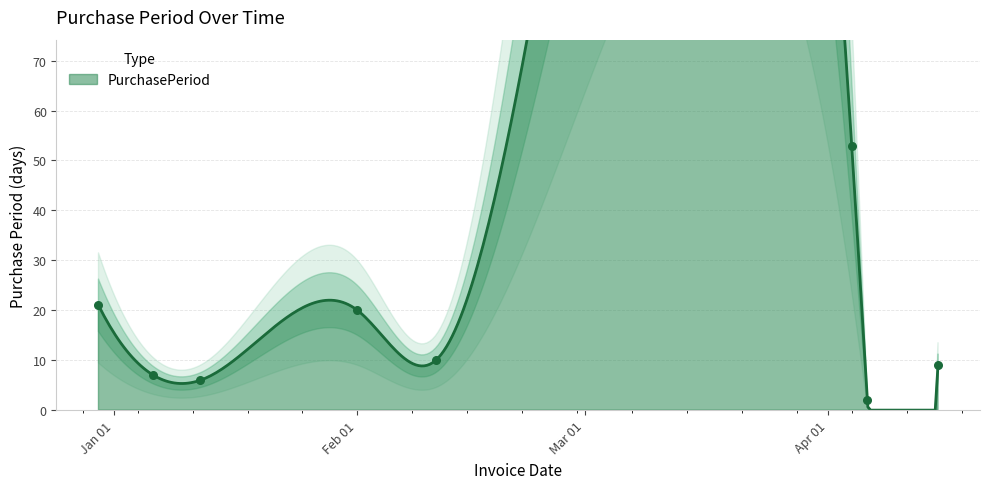

What is the change in value from 2016-01-06 to 2016-02-01?

+13